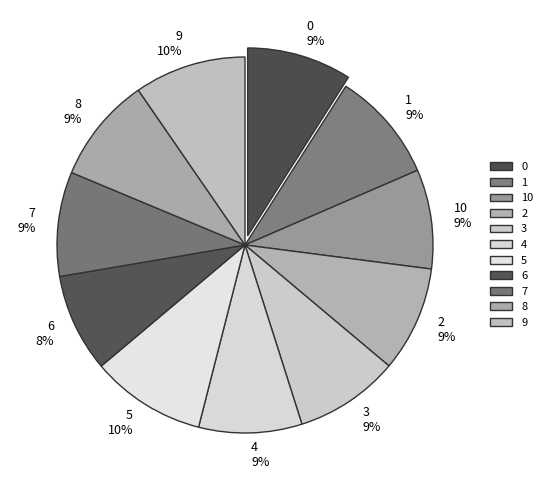

How many segments does this pie chart have?

11